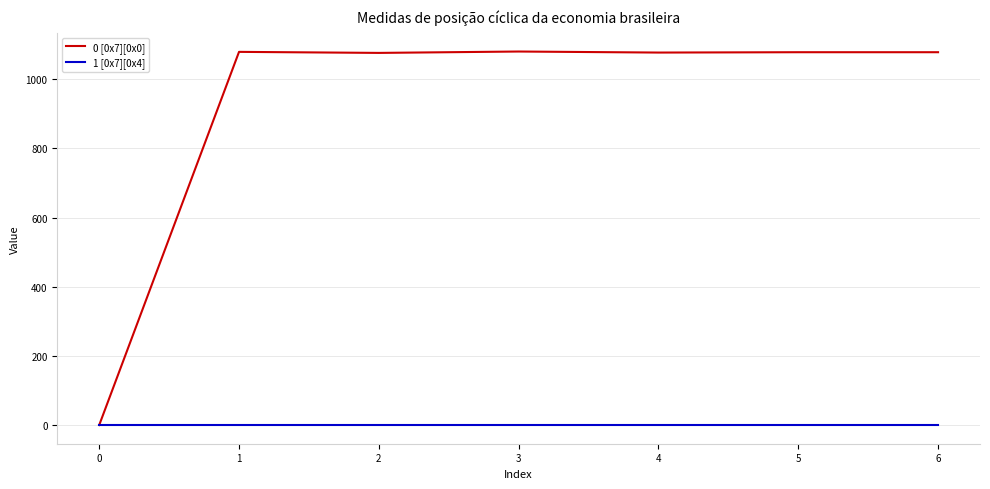

Is the value of 1 [0x7][0x4] at 0 greater than the value of 0 [0x7][0x0] at 5?

No